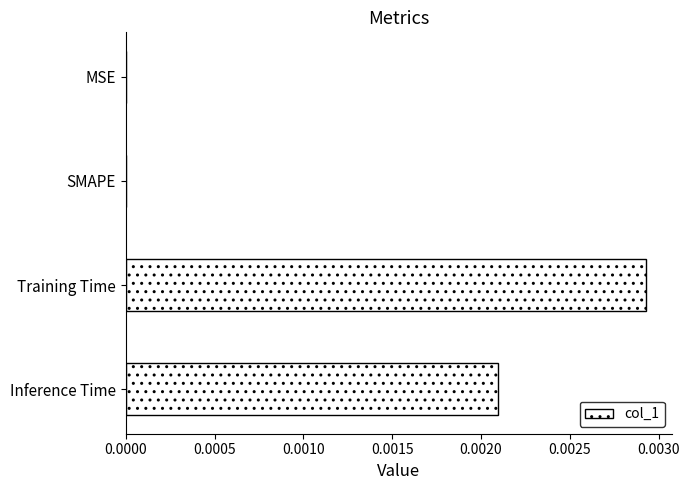

Which category has the highest value across all series?

Training Time